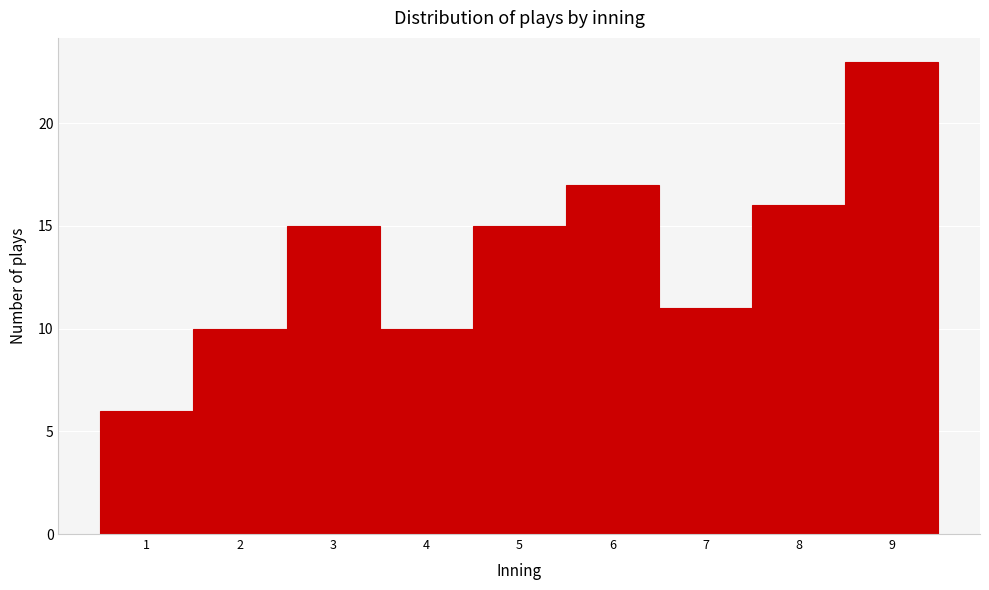

Which range on the x-axis has the tallest bar?

8.5 to 9.5